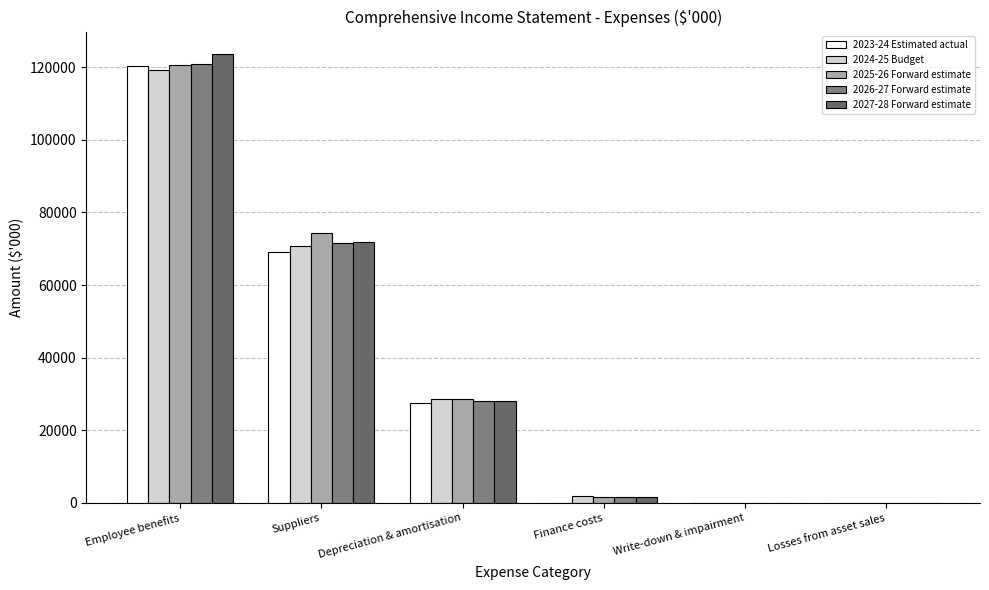

What is the difference between the second highest and minimum values in the 2026-27 Forward estimate series?

71480